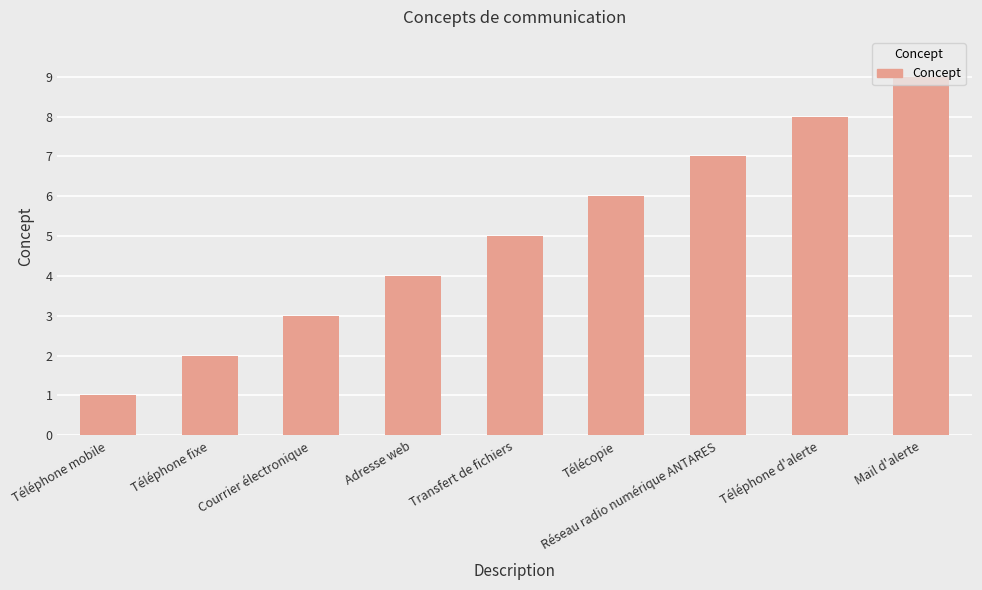

What is the sum of all values?

45